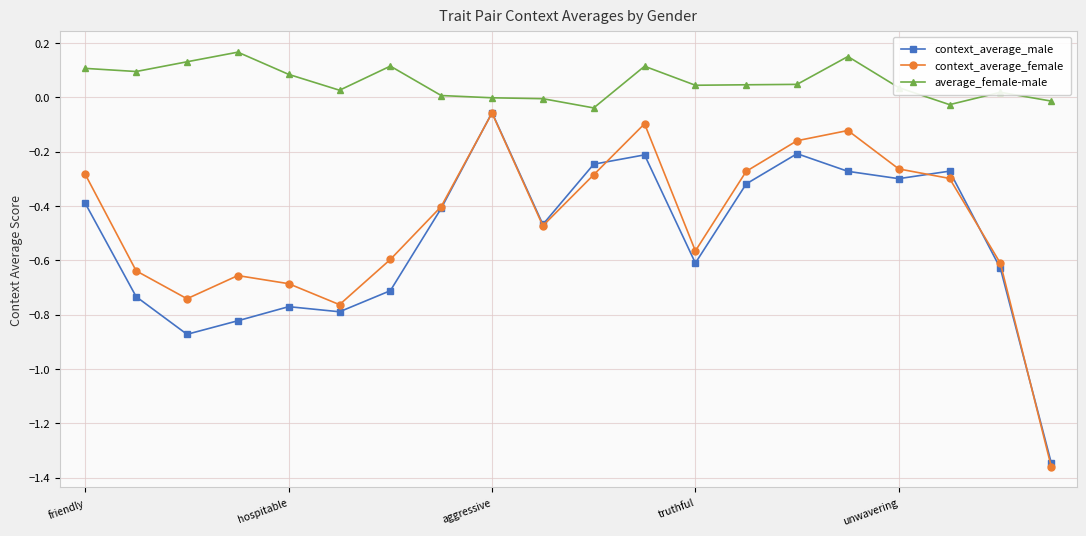

Which series has the largest range (max minus min)?

context_average_female